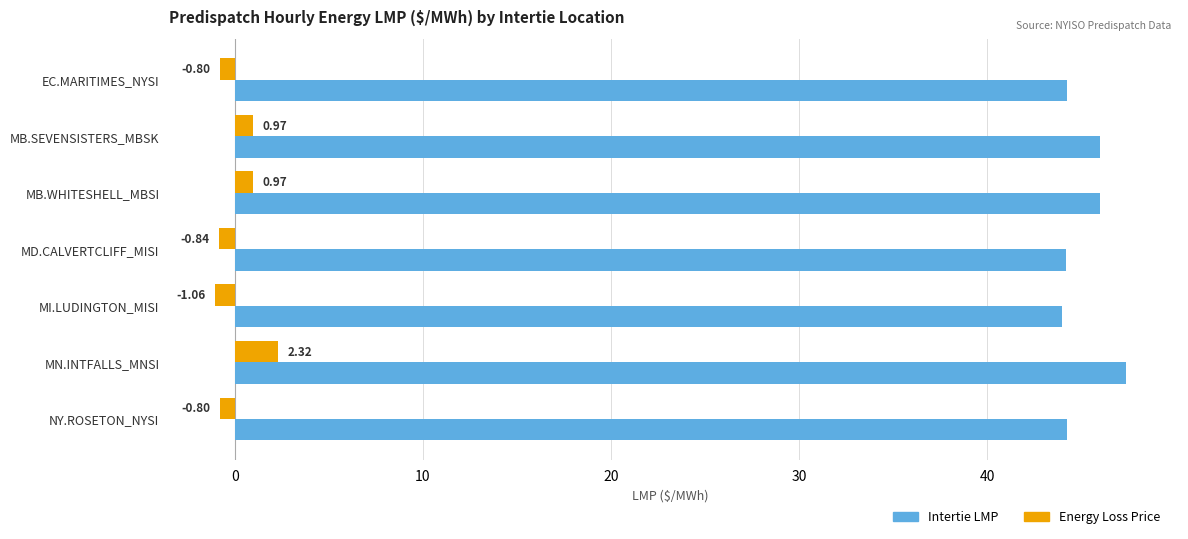

List the series in order of their peak value, lowest first.

Energy Loss Price, Intertie LMP